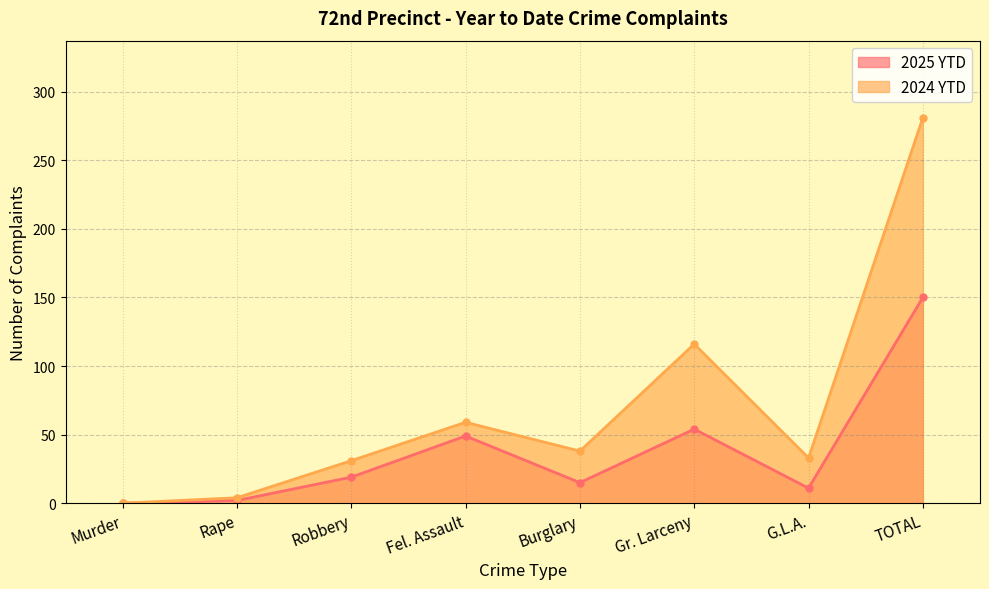

Is the value of 2024 YTD at Robbery greater than the value of 2025 YTD at Fel. Assault?

No